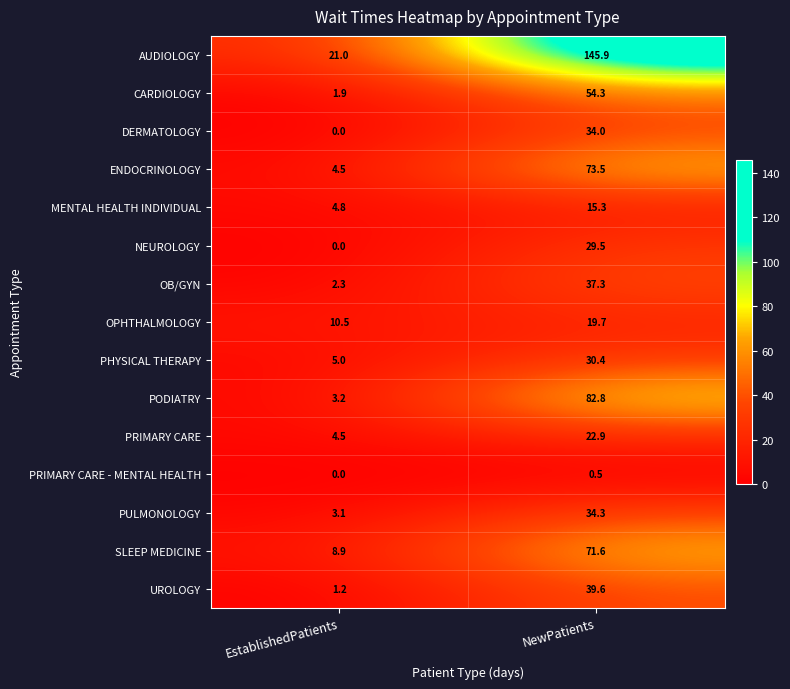

Which series changed the most between EstablishedPatients and NewPatients?

AUDIOLOGY